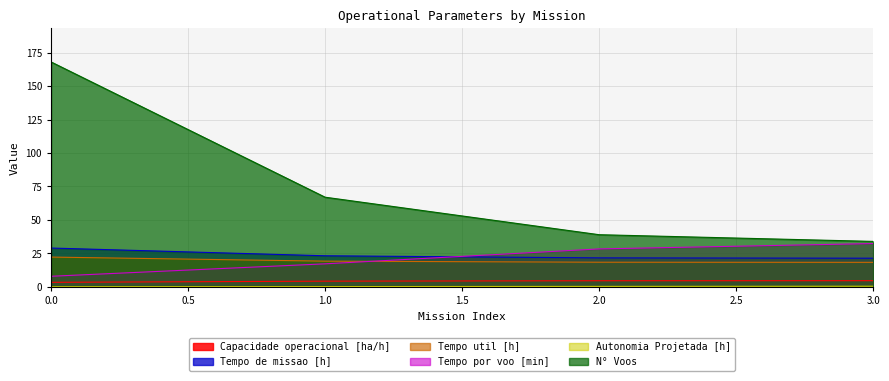

Does the chart have visible grid lines?

Yes